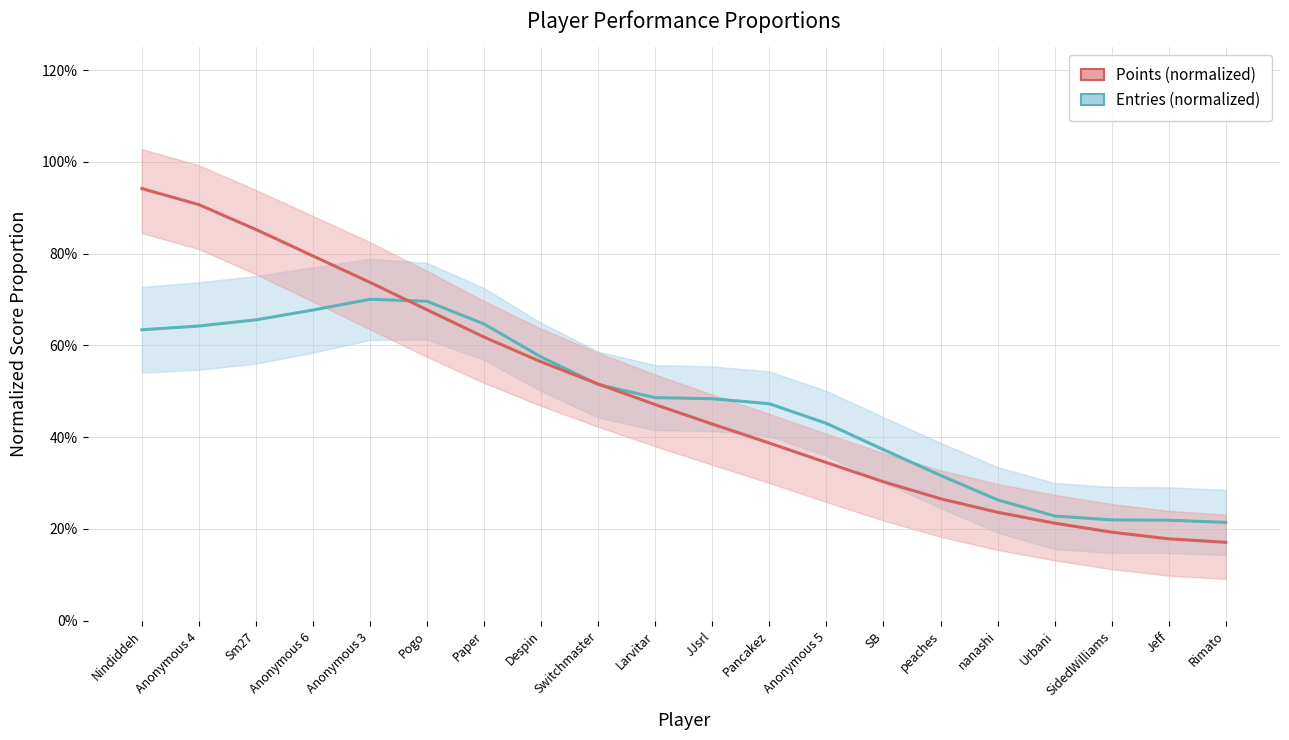

At Anonymous 5, list the series in order from largest to smallest.

Entries (normalized), Points (normalized)